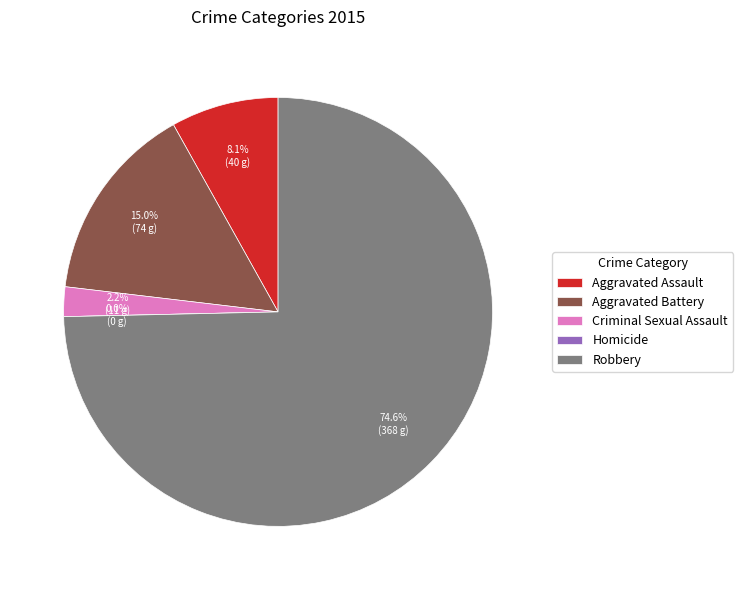

Does any single category account for the majority?

Yes